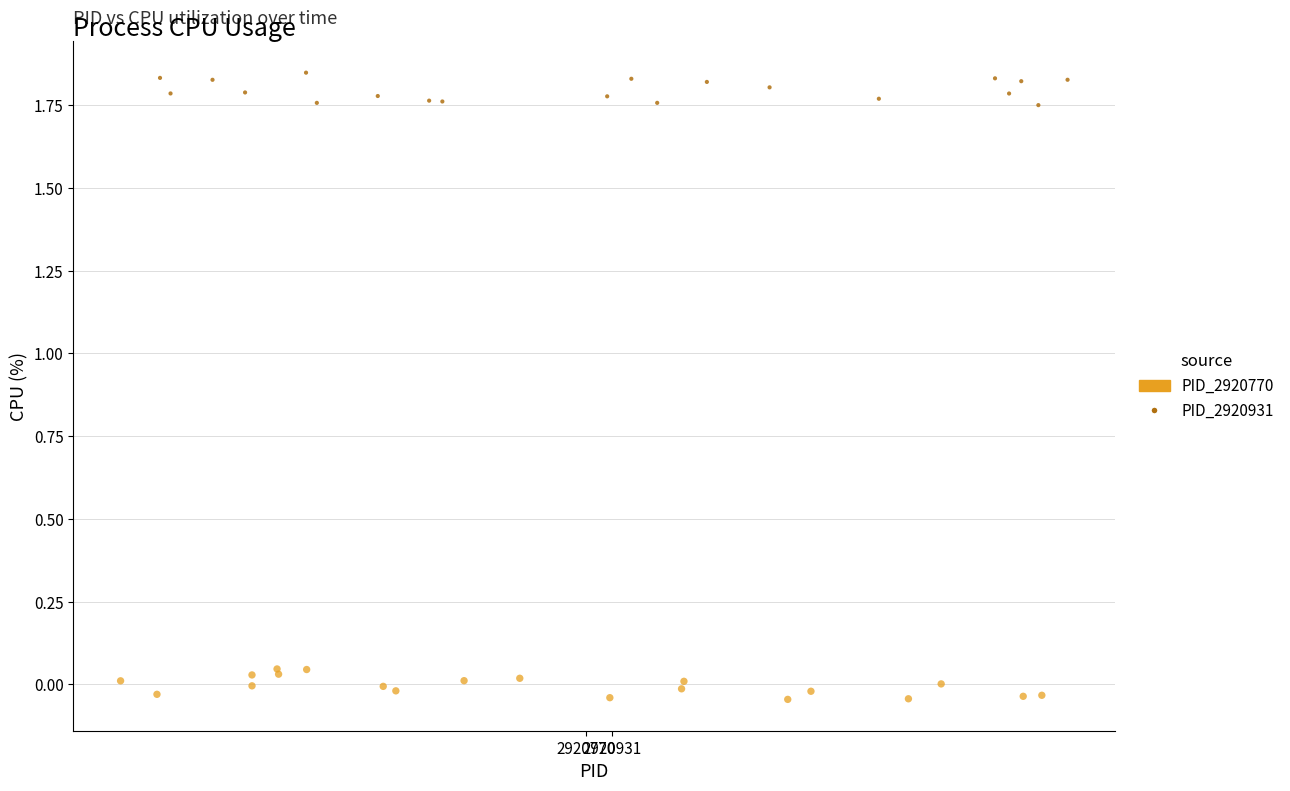

Which series reaches the minimum Y coordinate?

PID_2920770